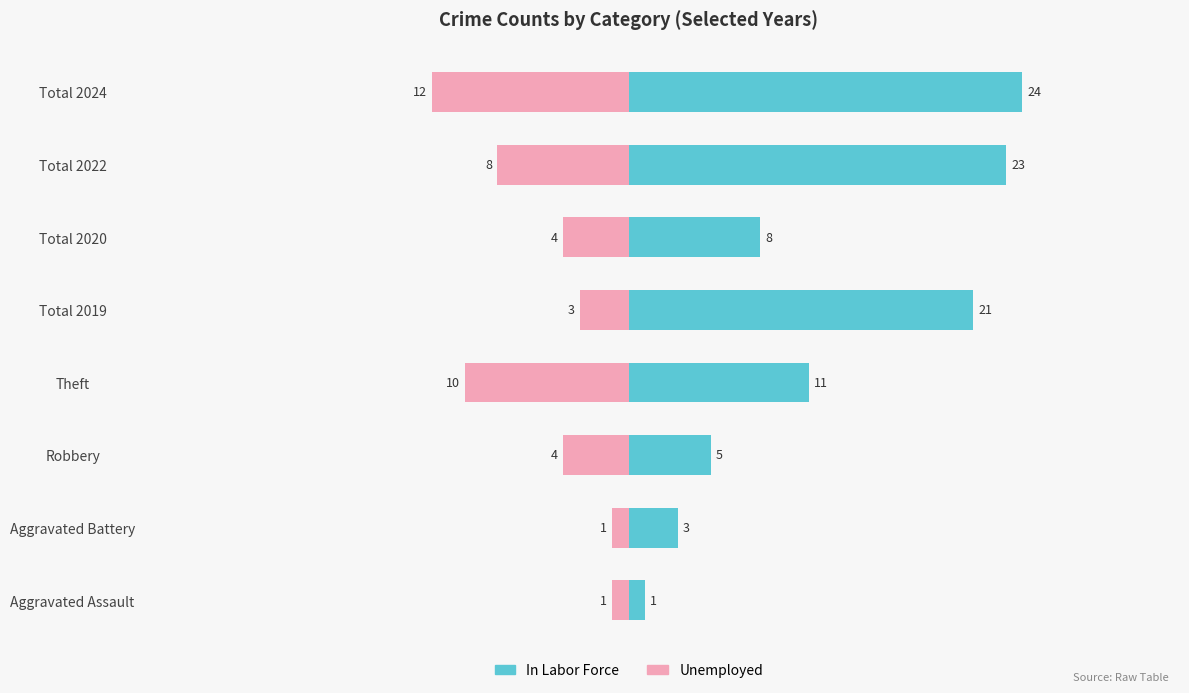

What is the sum of all Unemployed values?

-43